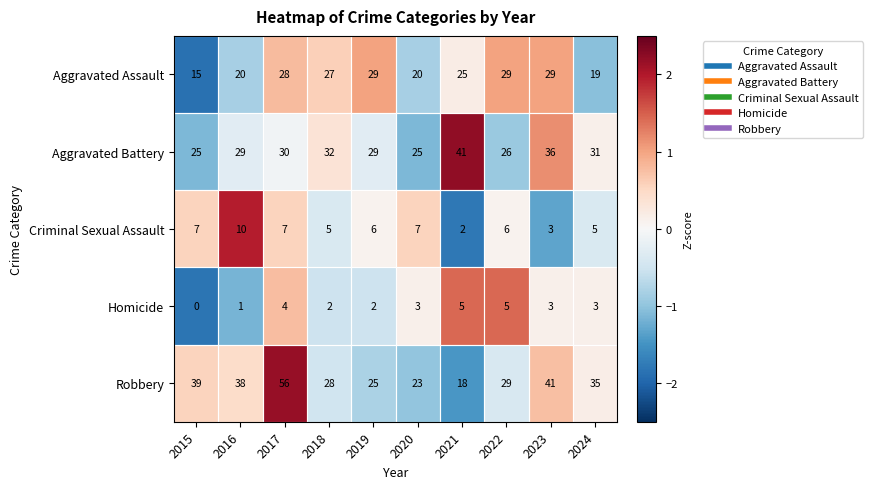

Which series has the widest spread of values?

Robbery